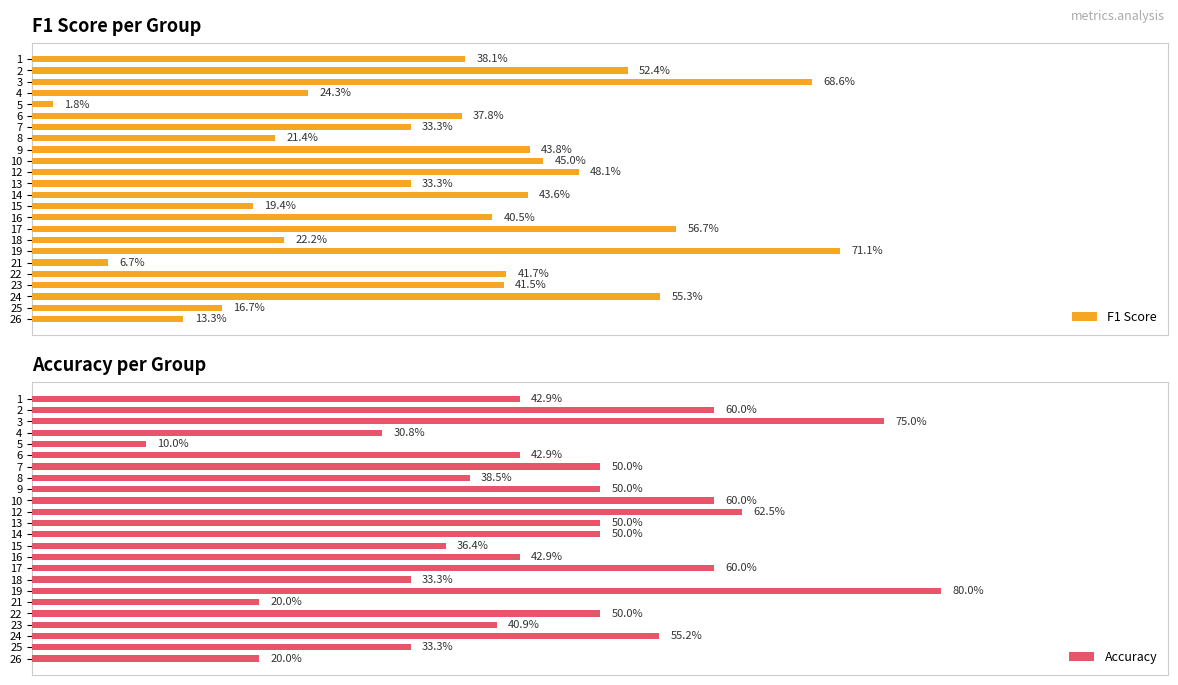

What is the value of the Accuracy bar at the 11th from the left?

0.6